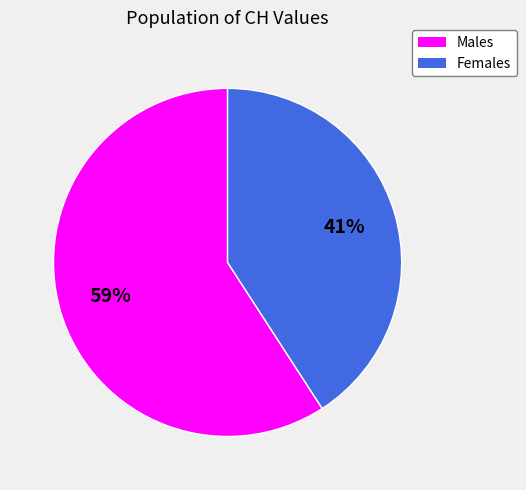

To the nearest percent, what is the difference between the largest and smallest slice percentages?

18%